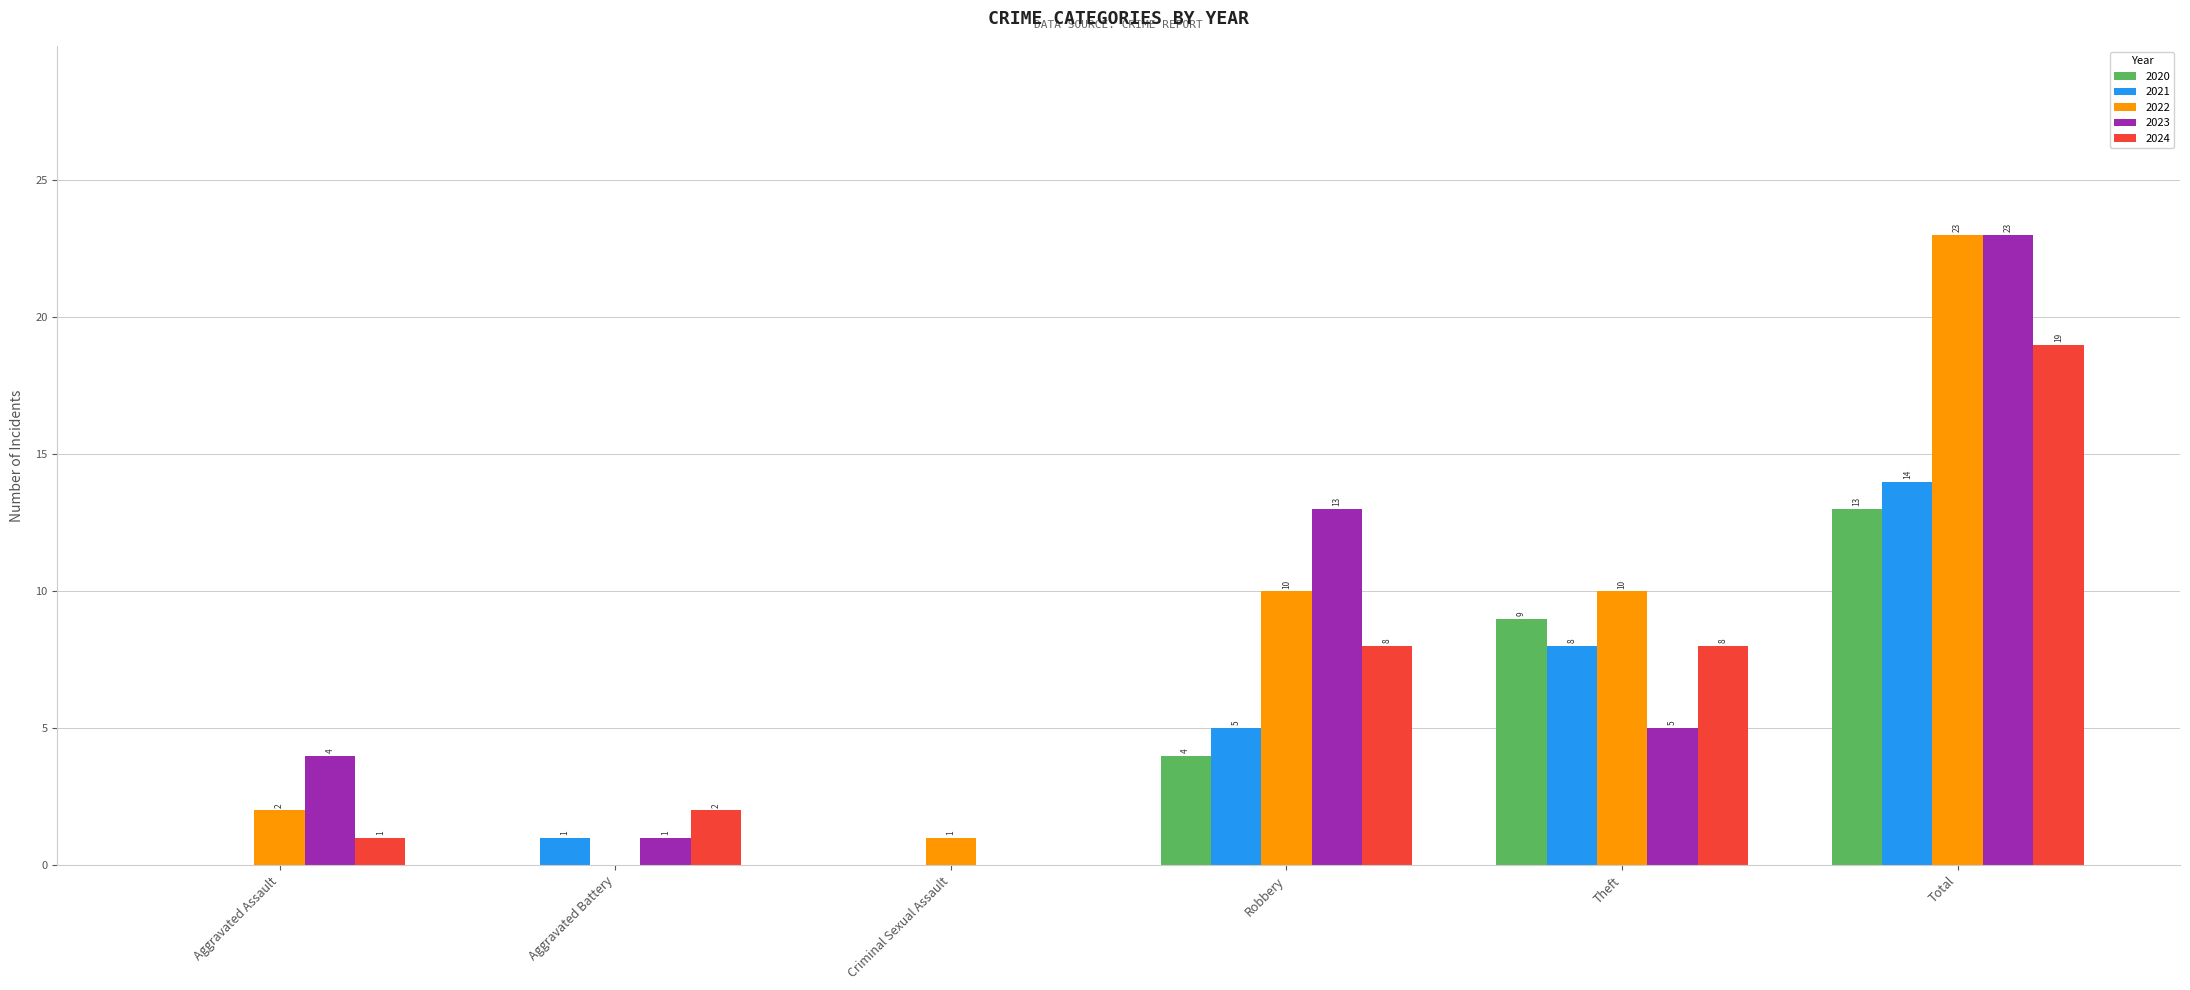

At which label does 2023 reach its peak?

Total